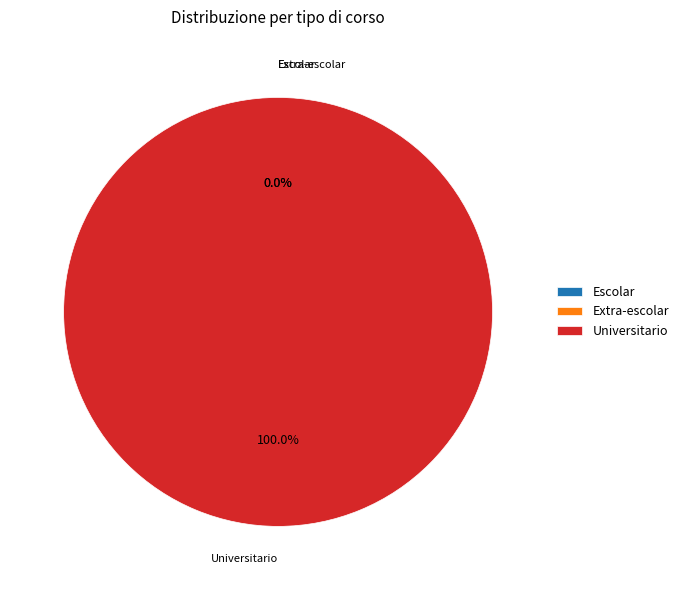

Do Escolar and Extra-escolar together represent more than half of the pie?

No